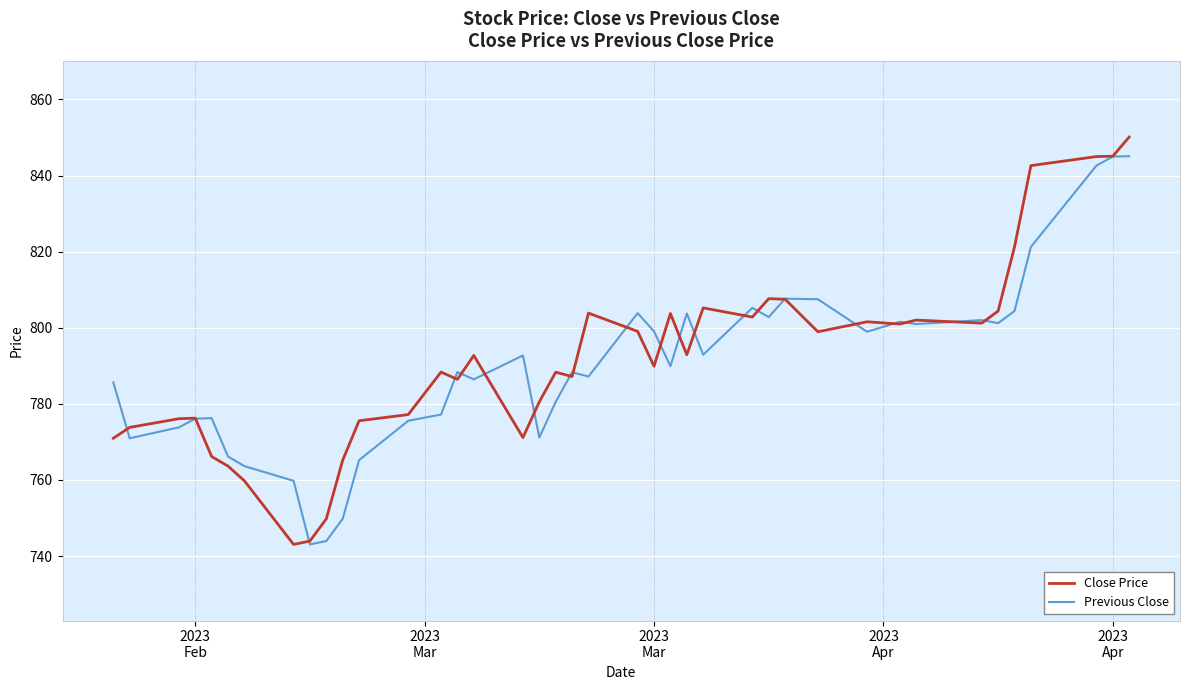

What is the maximum value for Close Price?

850.1